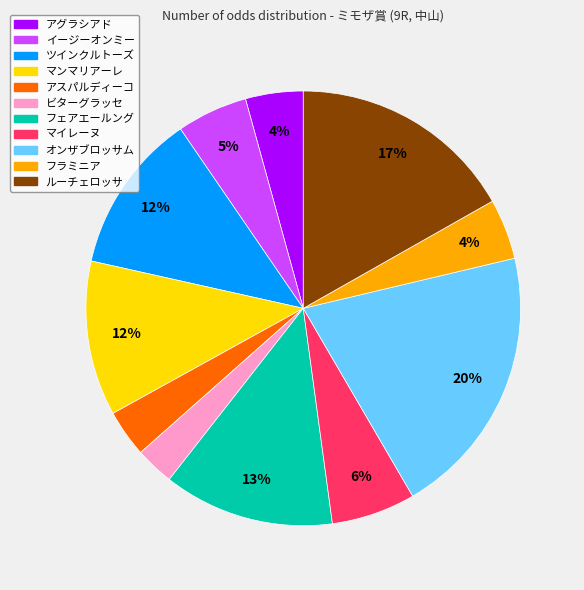

Which slice is the largest?

オンザブロッサム